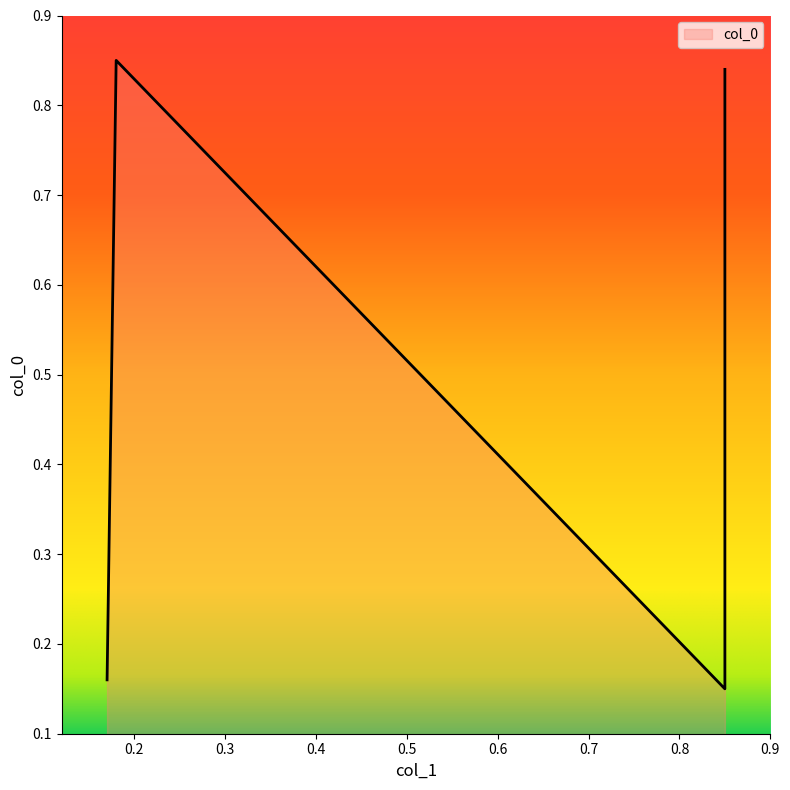

True or false: there are more than 1 points higher than both neighbors.

False